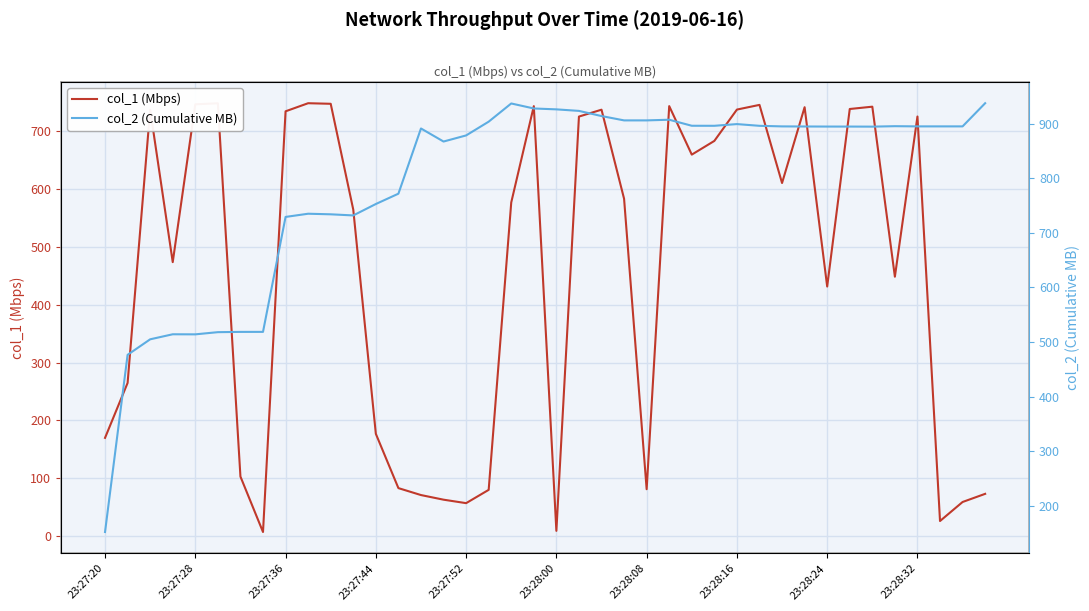

Which series has the largest total across all categories?

col_2 (Cumulative MB)